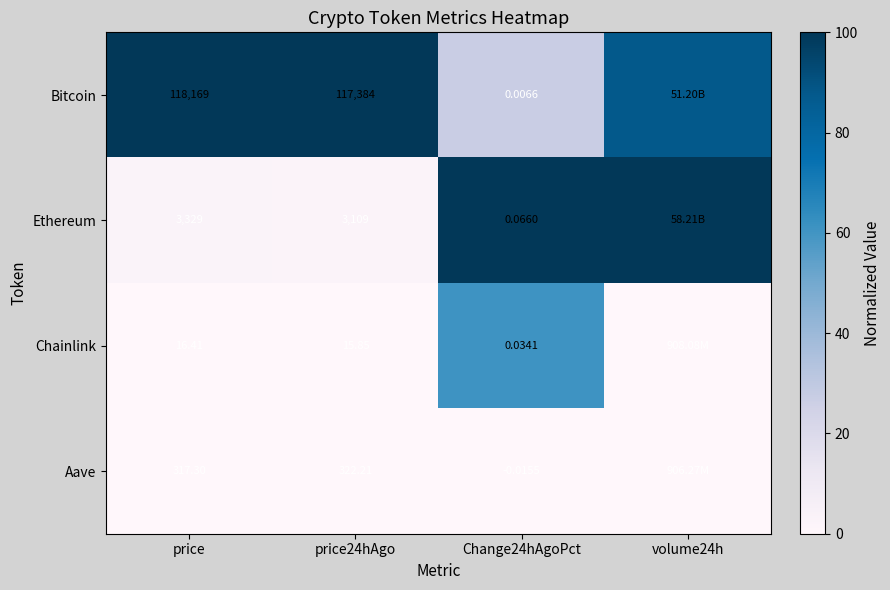

What is the sum of the Bitcoin values at price and Change24hAgoPct?

127.1